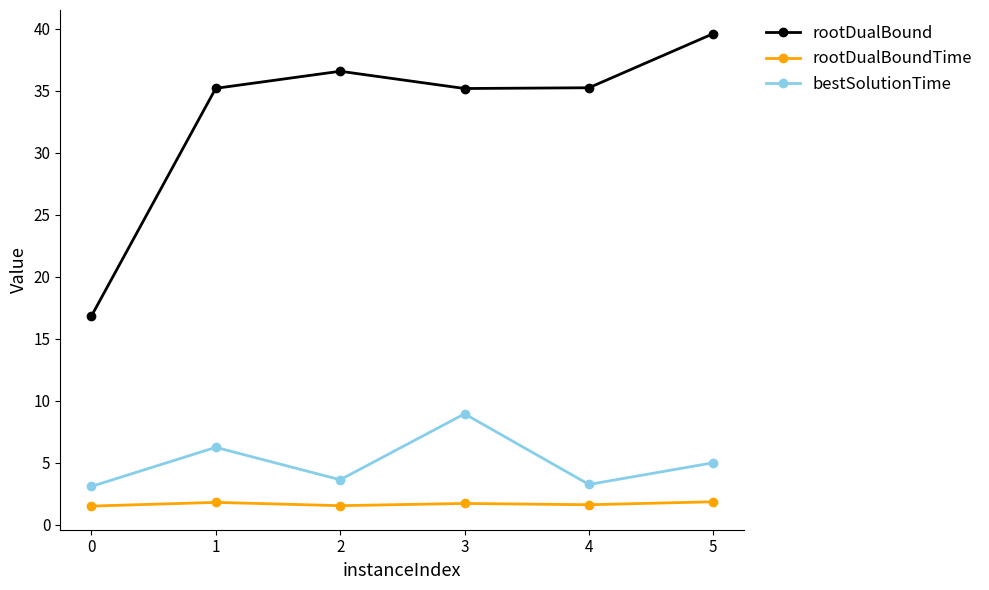

At which category does bestSolutionTime reach its first local valley?

2